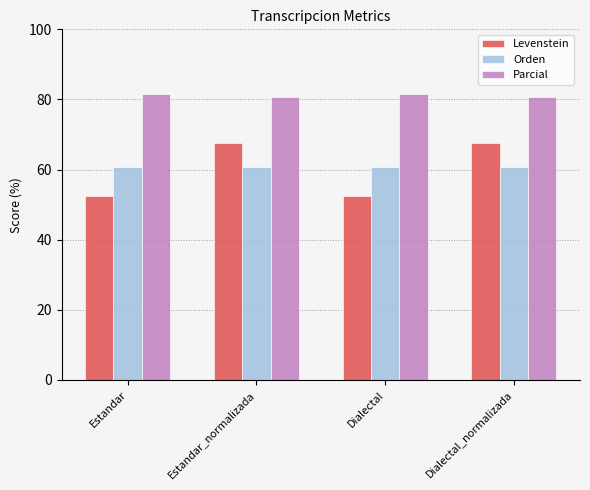

Rank the series by their maximum value, from lowest to highest.

Orden, Levenstein, Parcial